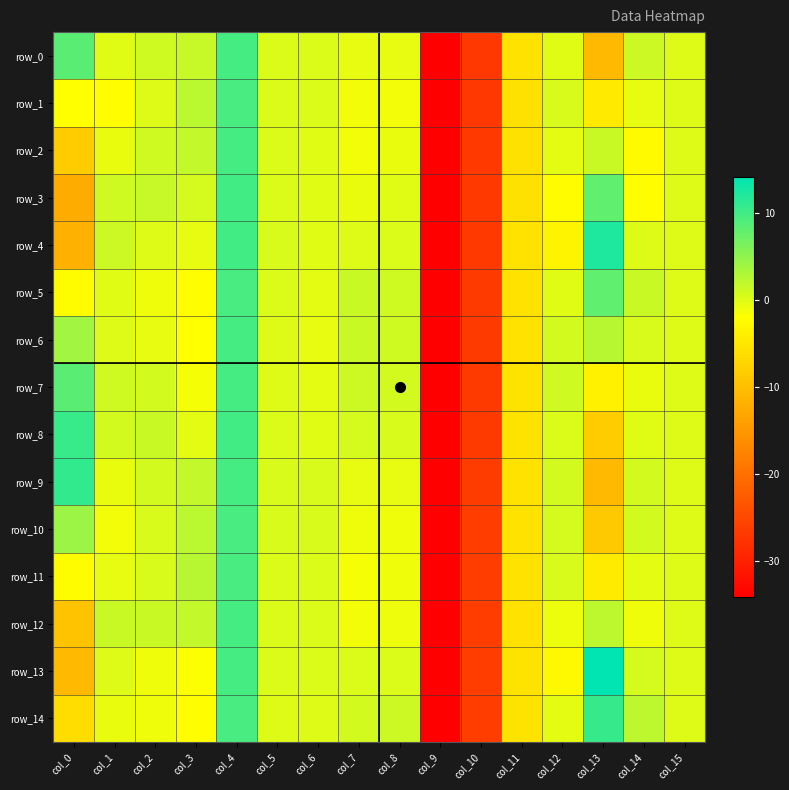

True or false: row_13 has a value of -0.0 at col_1.

True